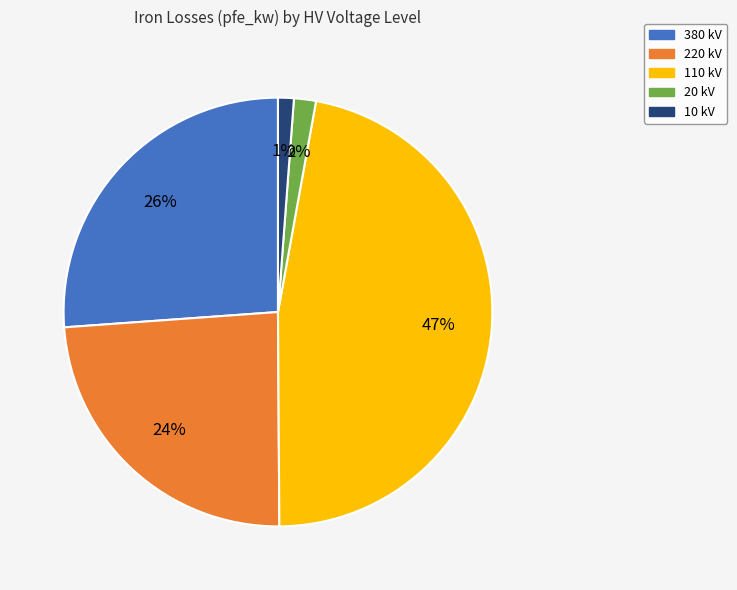

To the nearest percent, what percentage of the pie is 10 kV?

1%